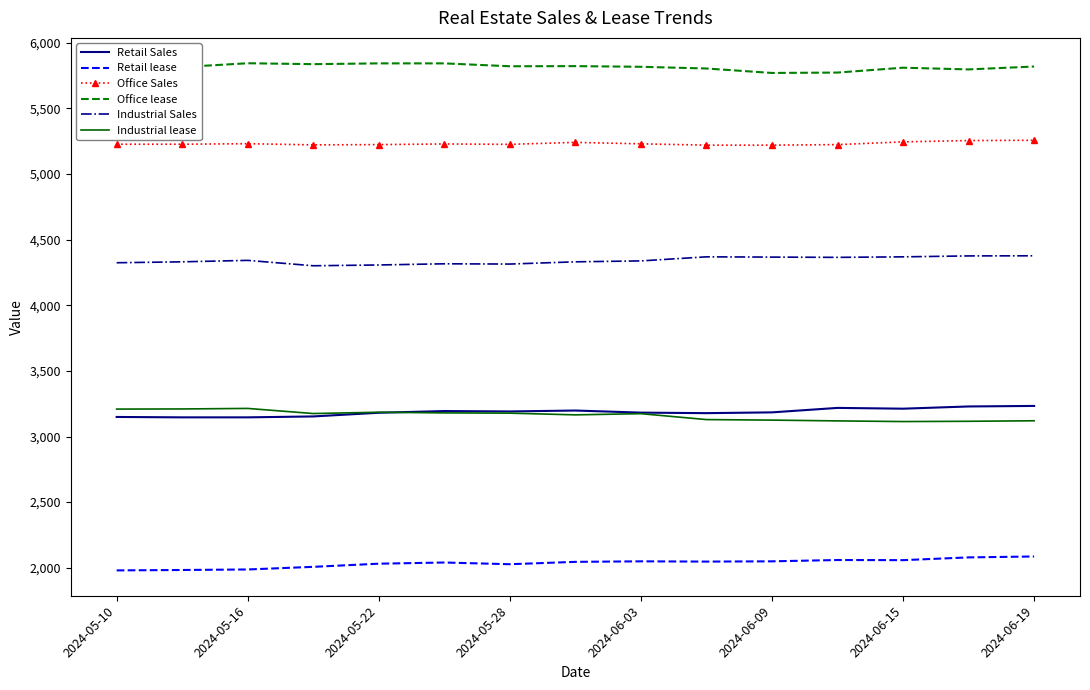

What is the highest value of the Retail Sales series?

3233